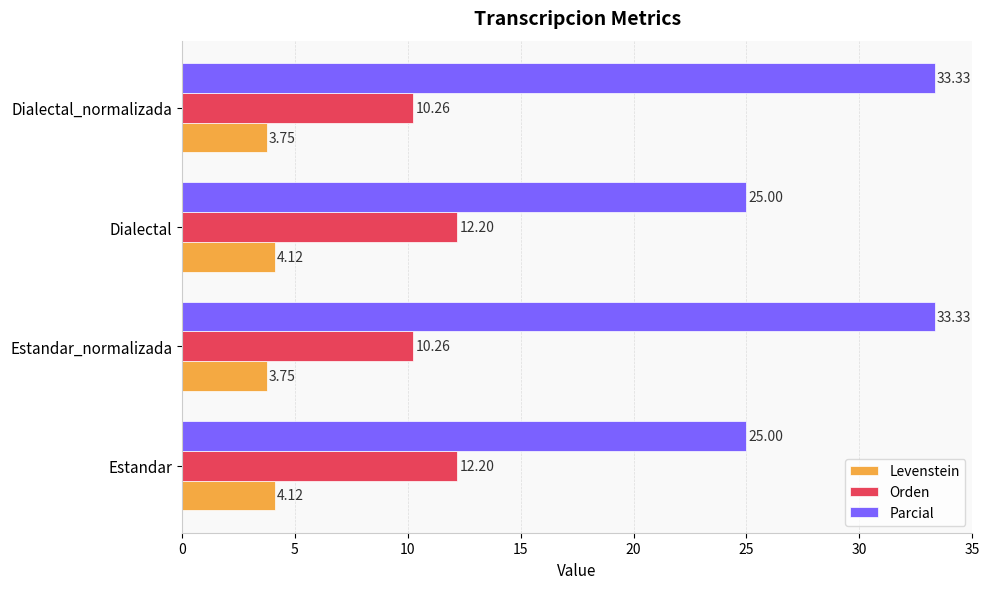

Is the value of Levenstein at Estandar_normalizada greater than the value of Orden at Estandar?

No